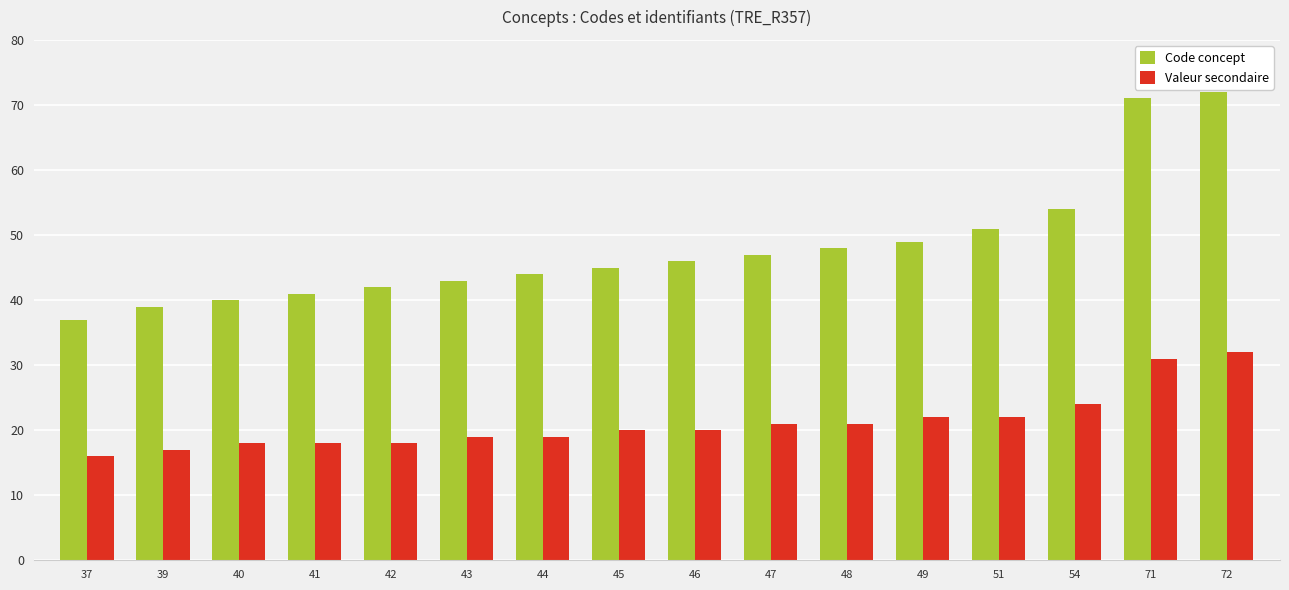

What is the difference between the second highest and minimum values in the Valeur secondaire series?

15